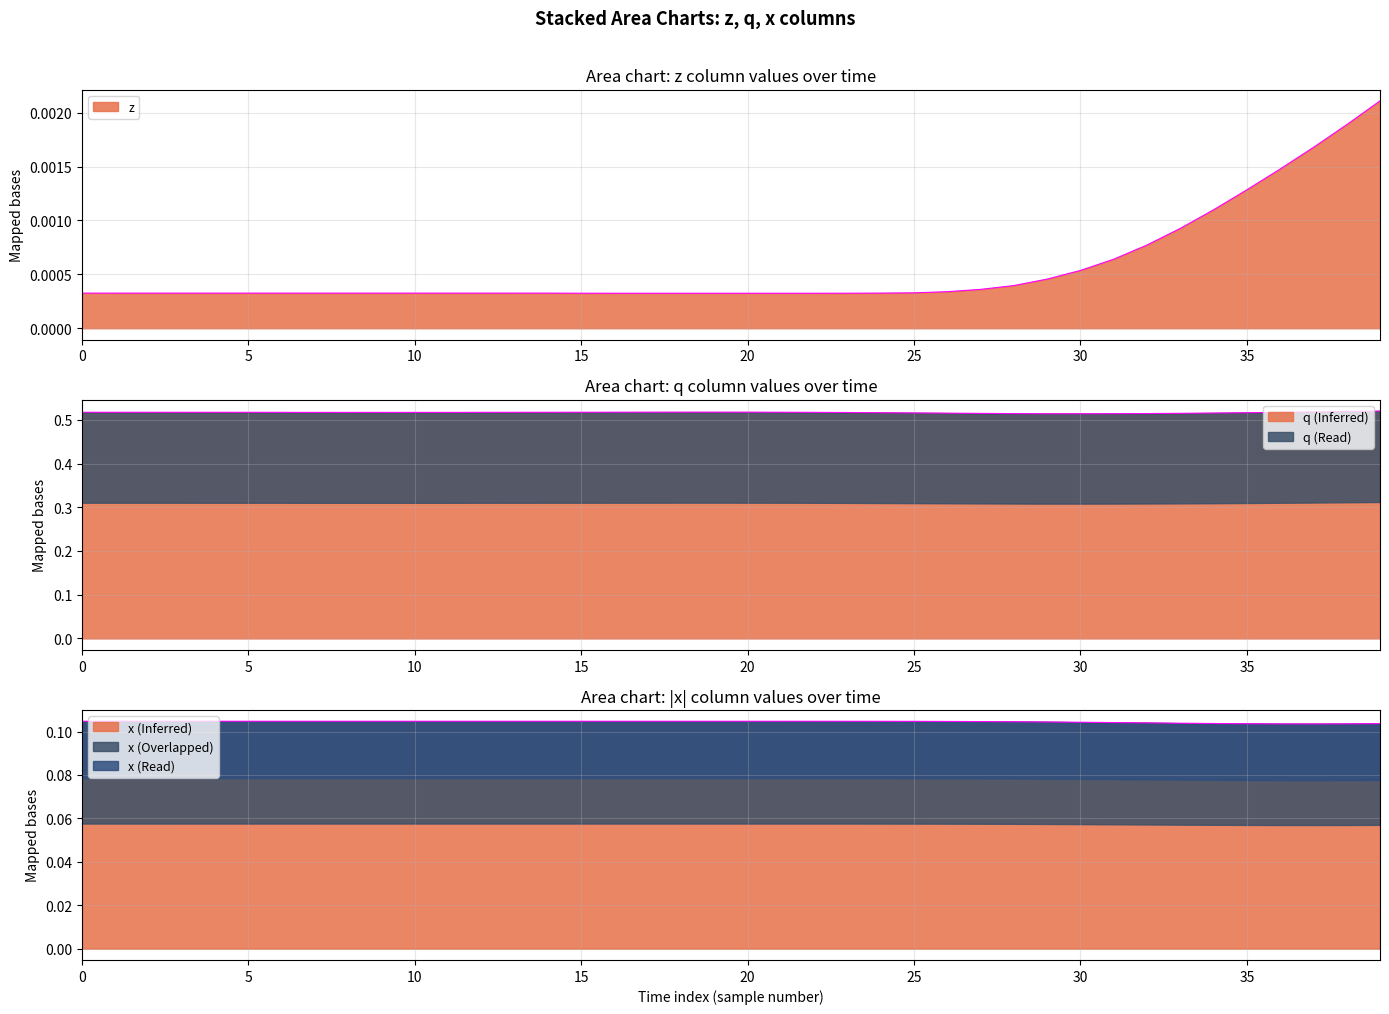

Where is x nearest to the value 0?

37